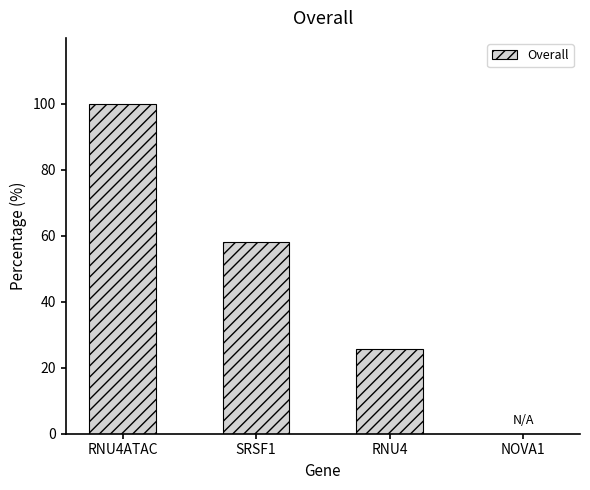

Count the number of categories in the chart.

4